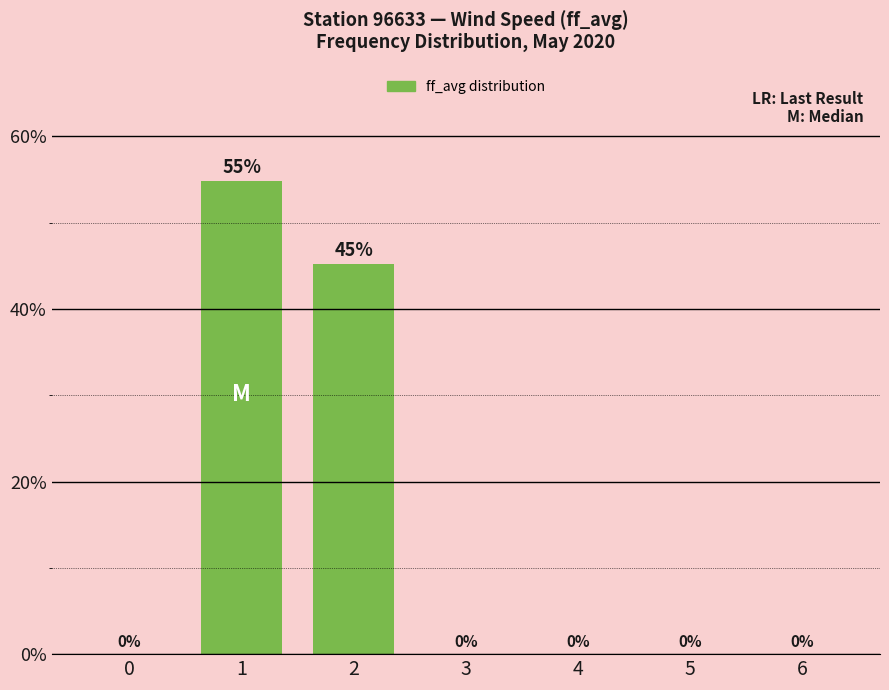

At which label is the value closest to 27?

2